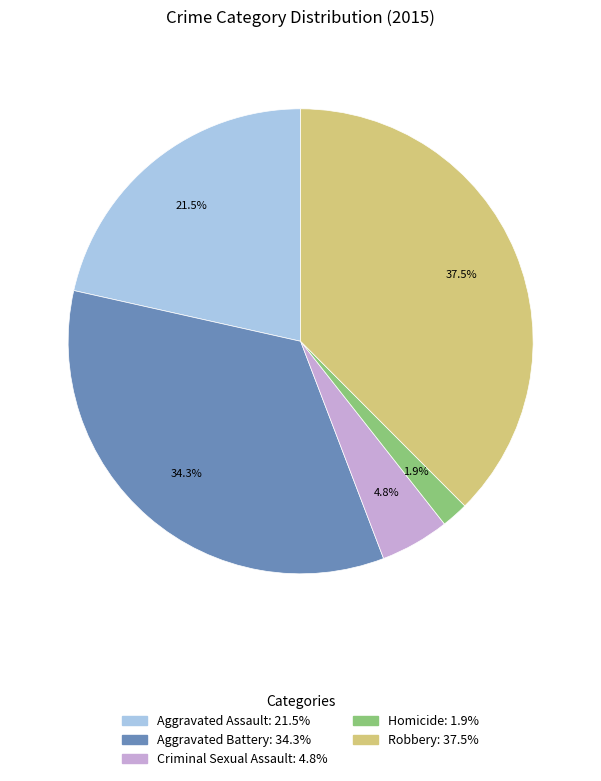

Which slice is the largest?

Robbery